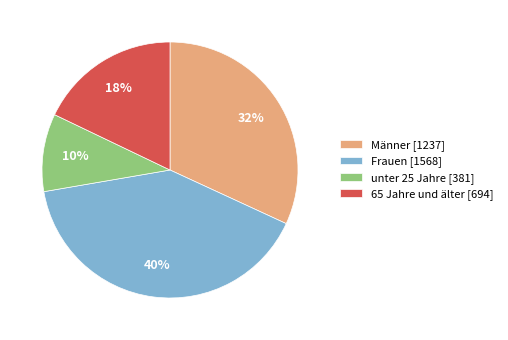

To the nearest percent, what is the average slice percentage?

25%